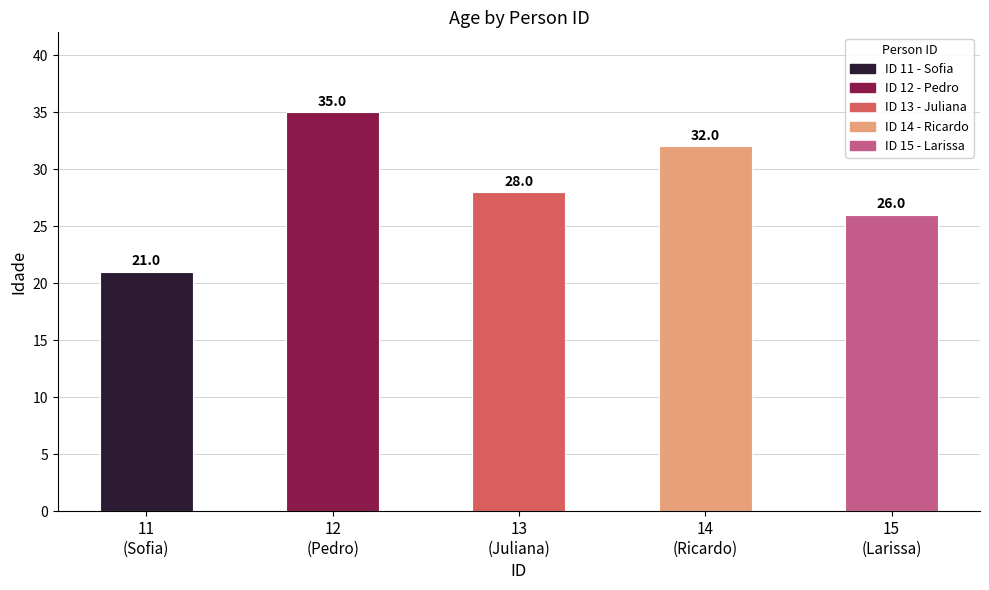

True or false: the data shows 5 at 11
(Sofia).

False